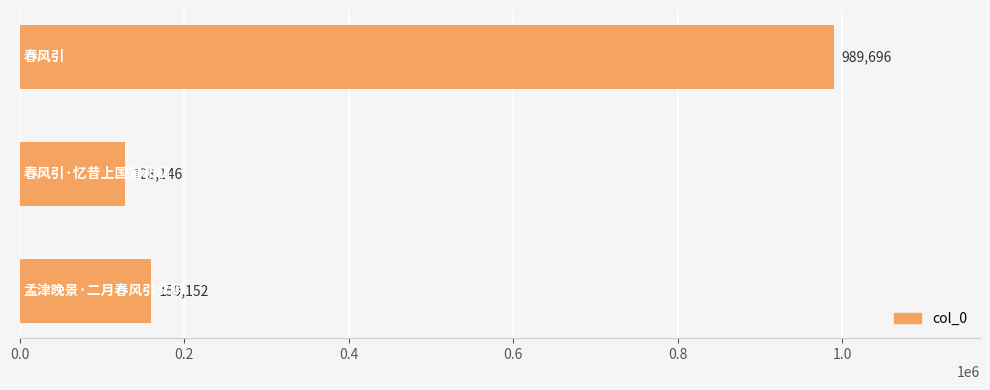

Reading bottom to top, list all the values displayed in this chart.

159152	128146	989696